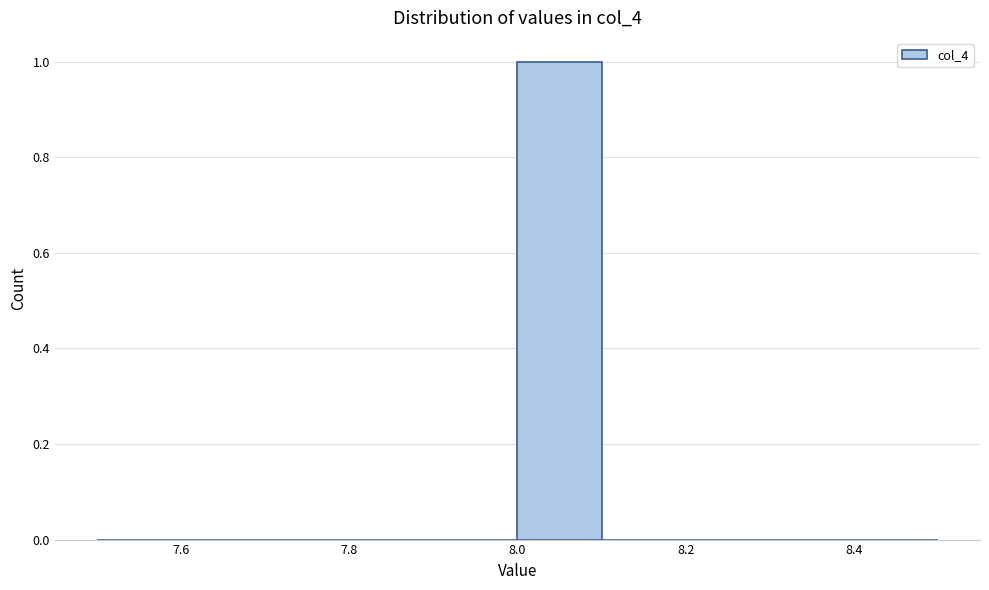

Reading left to right, transcribe this chart: for each bar, give the range it covers on the x-axis and its height. The values are not printed on the chart, so give them approximately, as read against the axis.

7.5 to 7.6: 0
7.6 to 7.7: 0
7.7 to 7.8: 0
7.8 to 7.9: 0
7.9 to 8.0: 0
8.0 to 8.1: 1
8.1 to 8.2: 0
8.2 to 8.3: 0
8.3 to 8.4: 0
8.4 to 8.5: 0